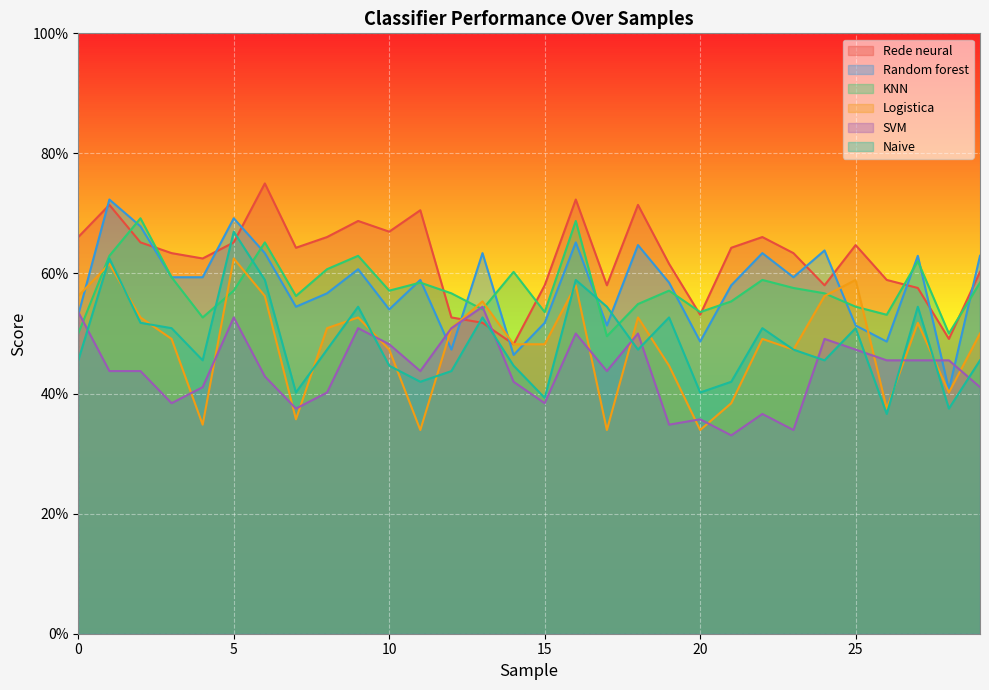

At which category does the chart reach its minimum across all series?

21